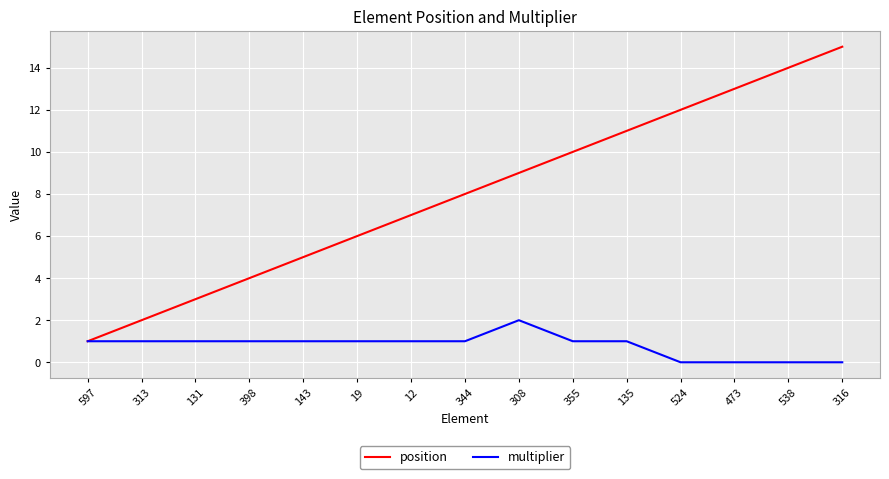

What is the difference between the position values at 524 and 19?

6